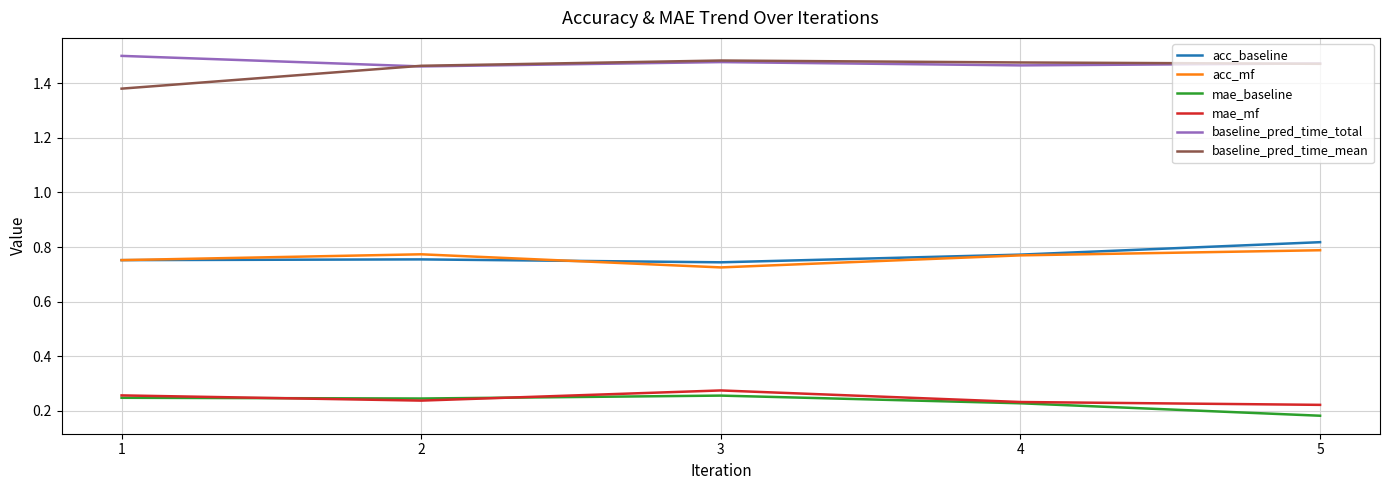

Where is the first local minimum for acc_mf?

3